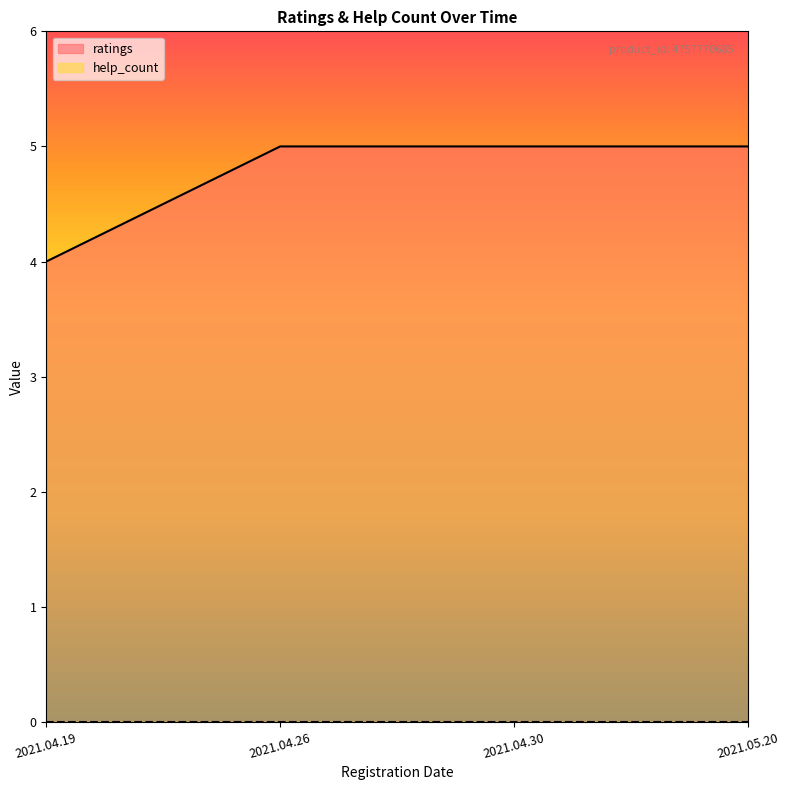

Read the value at 2021.05.20.

5